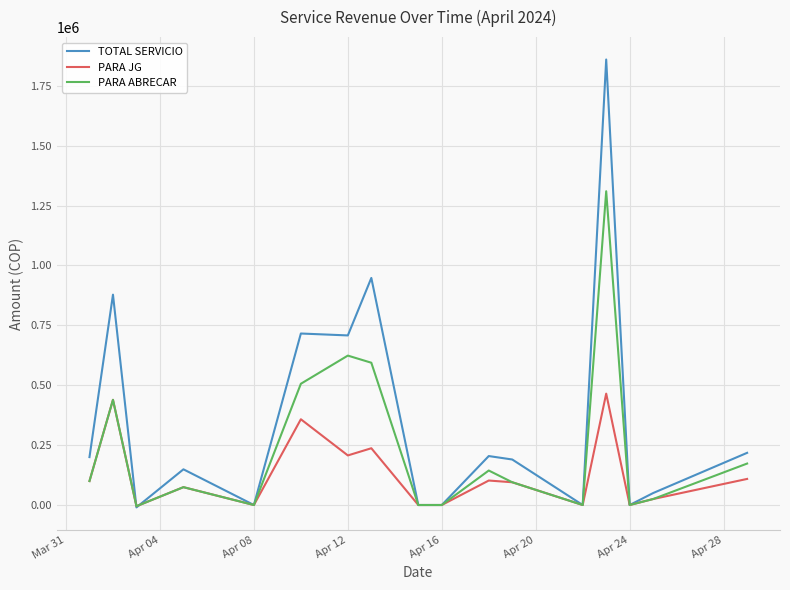

Rank the series by their average value, from highest to lowest.

TOTAL SERVICIO, PARA ABRECAR, PARA JG